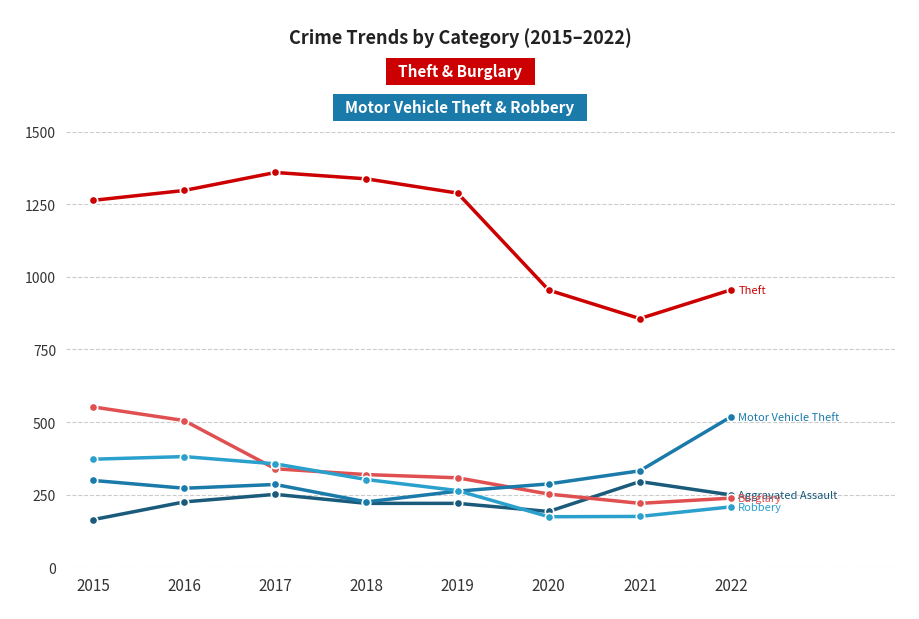

What is the minimum value shown in the chart?

164